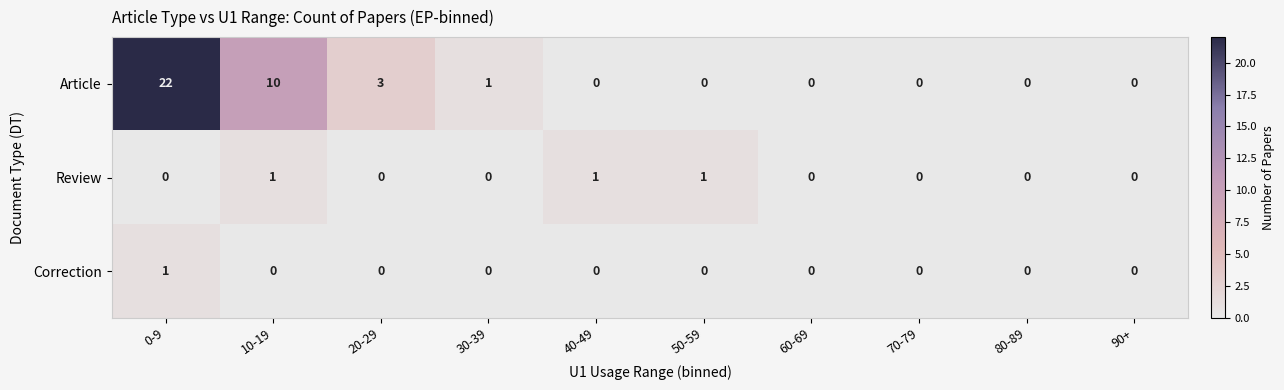

What is the greatest value displayed?

22